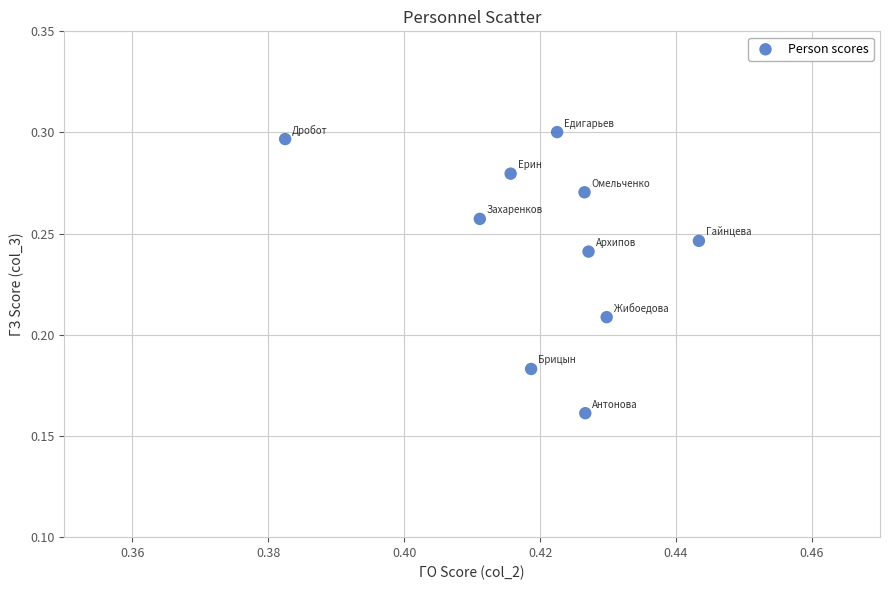

What is the average X value?

0.4